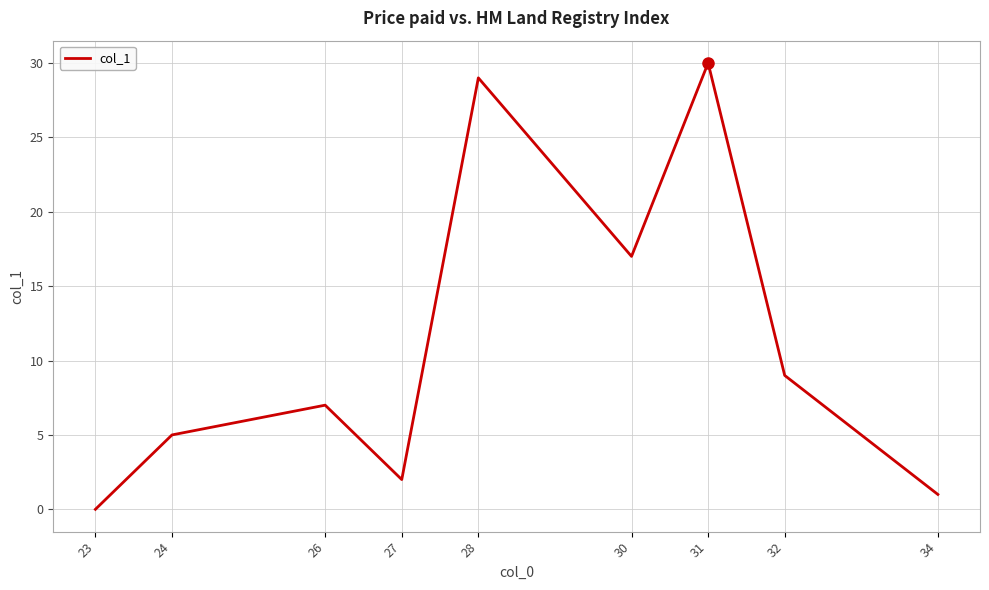

What is the difference between the values at 31 and 30?

13